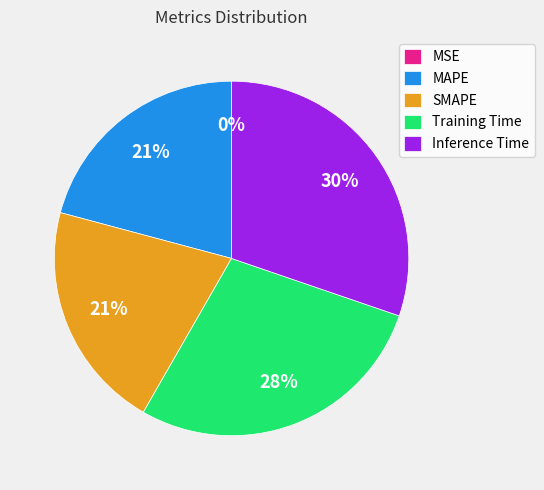

True or false: MAPE accounts for 21% of the total.

True